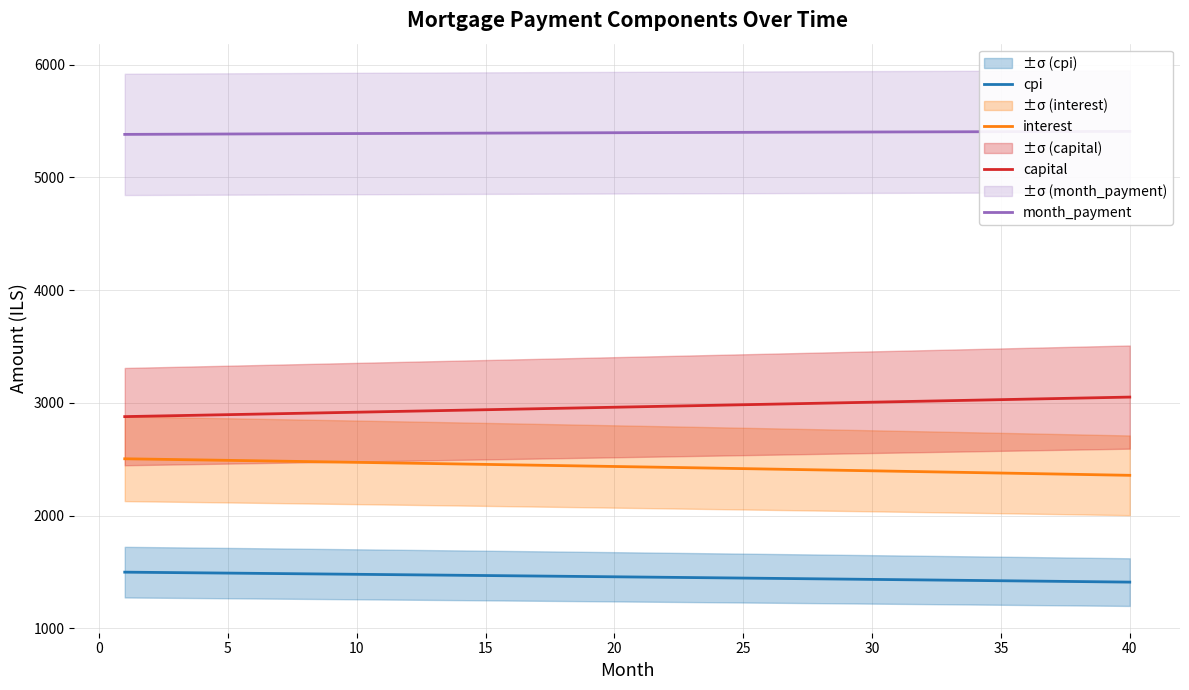

What is the minimum value for capital?

2877.9